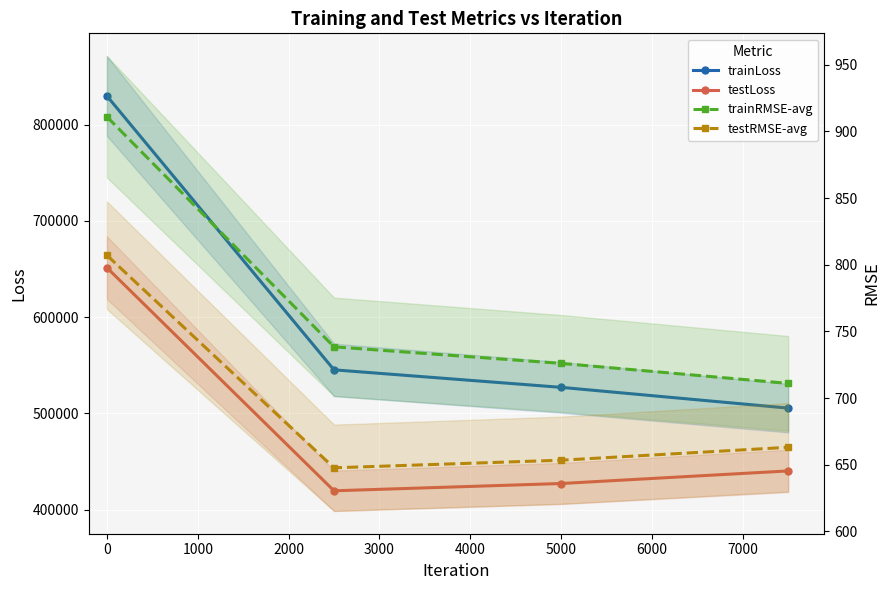

What is the minimum value for trainRMSE-avg?

711.0